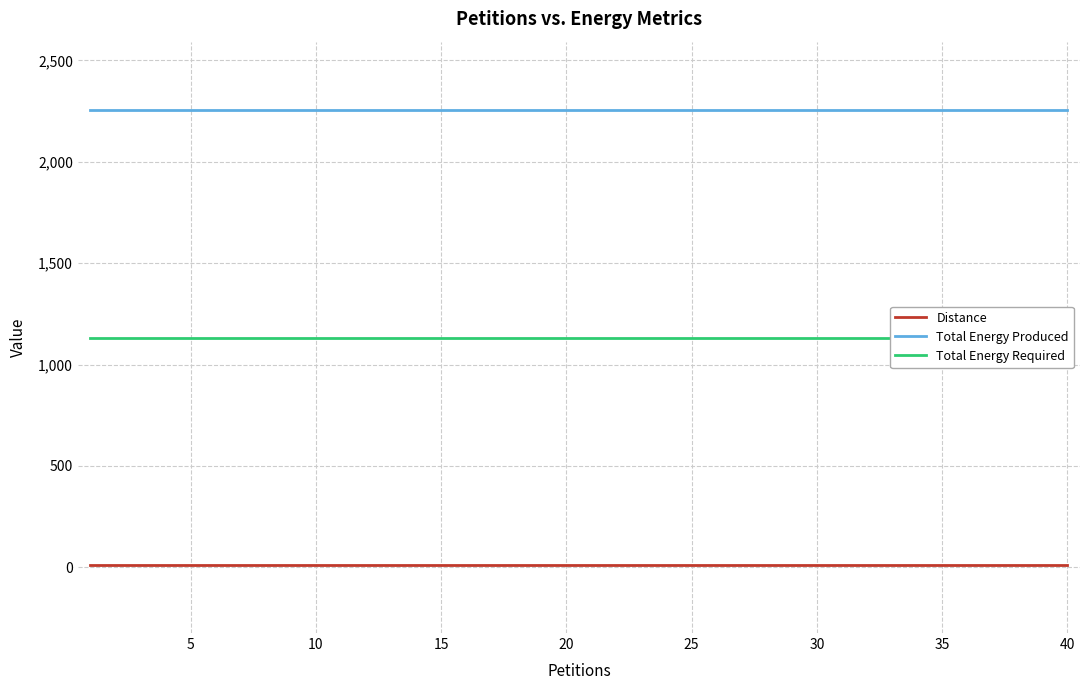

True or false: Distance and Total Energy Produced cross at least once.

False